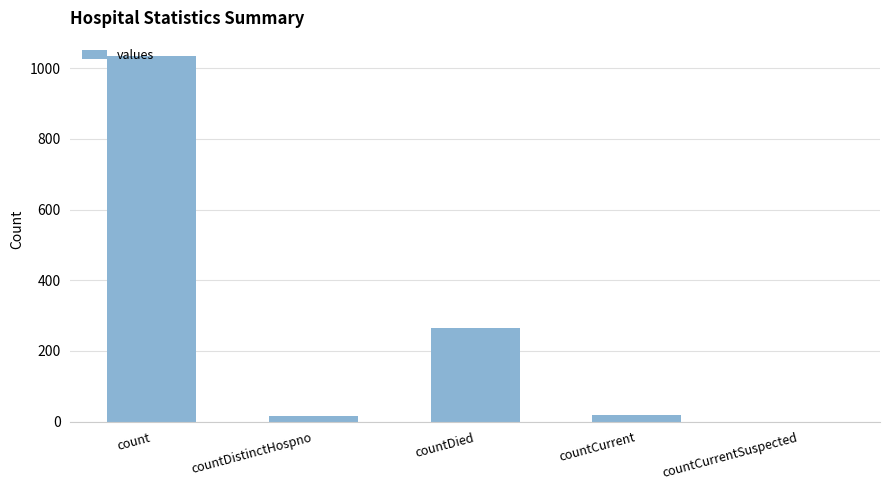

Which category has the highest value across all series?

count